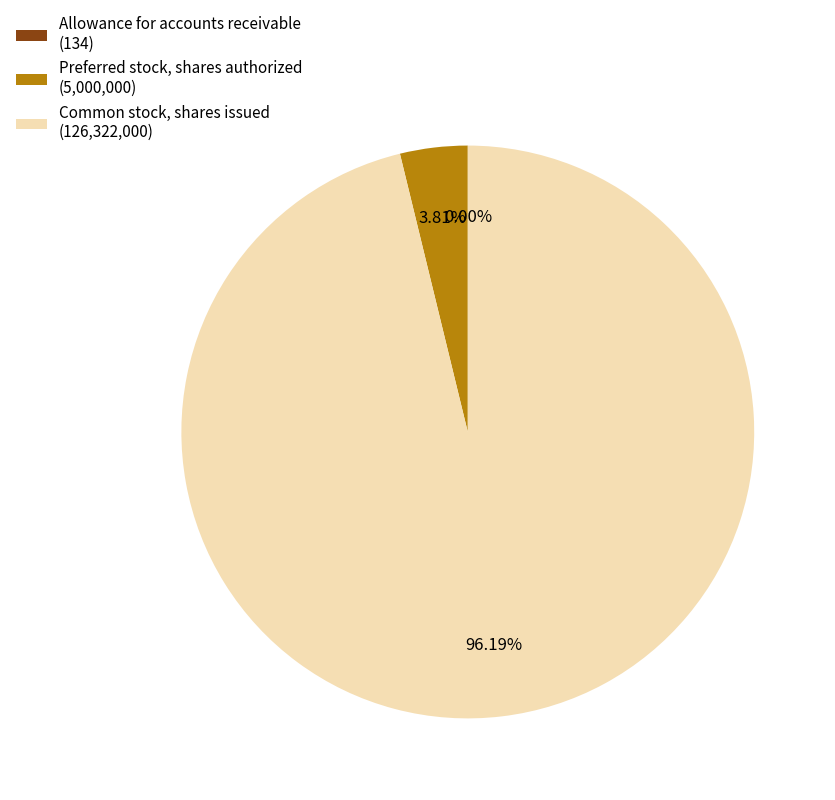

Which has a higher value, Preferred stock, shares authorized (5,000,000) or Common stock, shares issued (126,322,000)?

Common stock, shares issued (126,322,000)